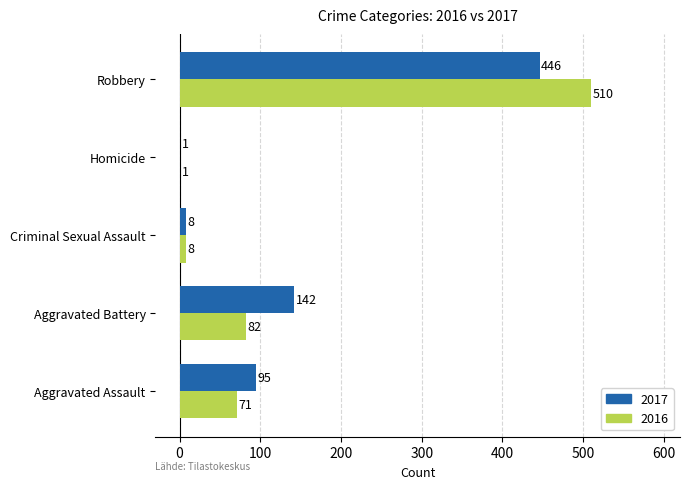

What is the sum of the 2017 values at Aggravated Battery and Criminal Sexual Assault?

150